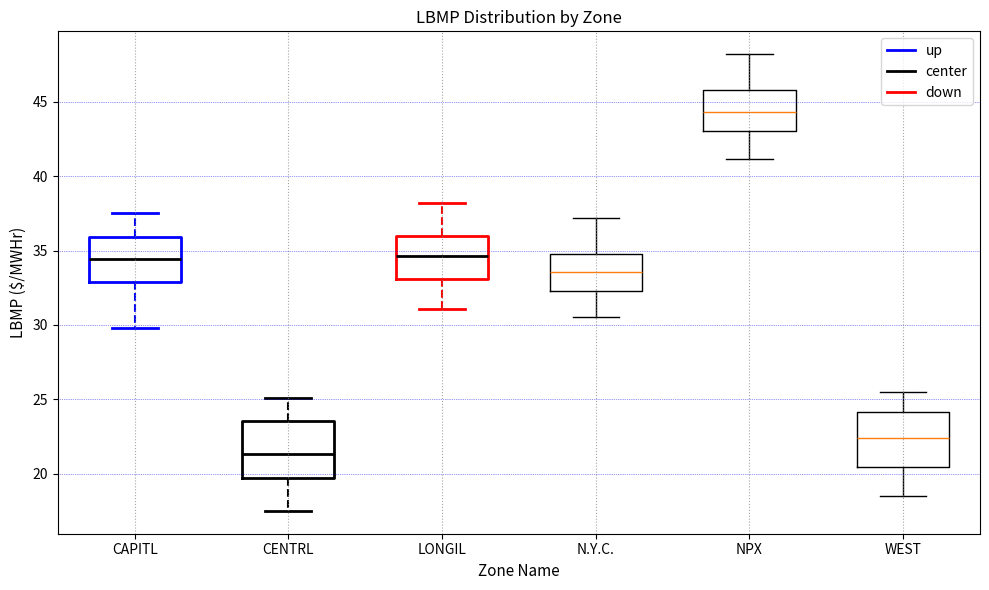

Where does the lower whisker of the box for N.Y.C. end on the y-axis? The values are not printed on the chart, so give them approximately, as read against the axis.

30.5